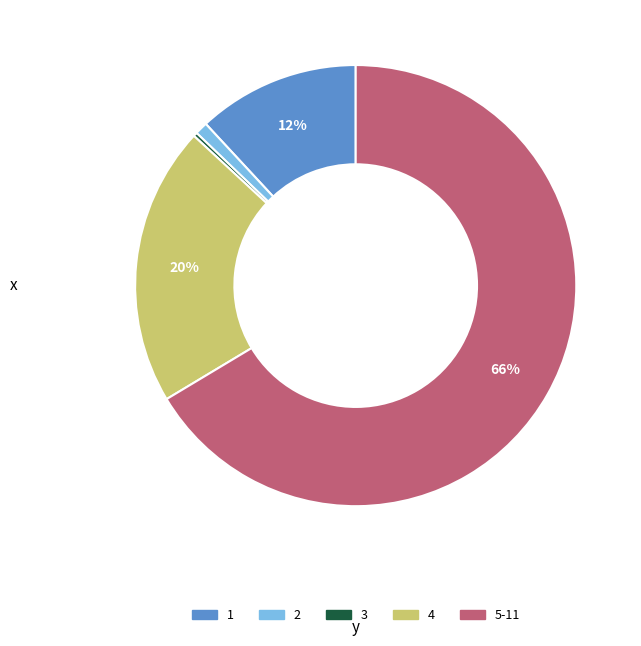

Which category has the smallest portion of the pie?

3